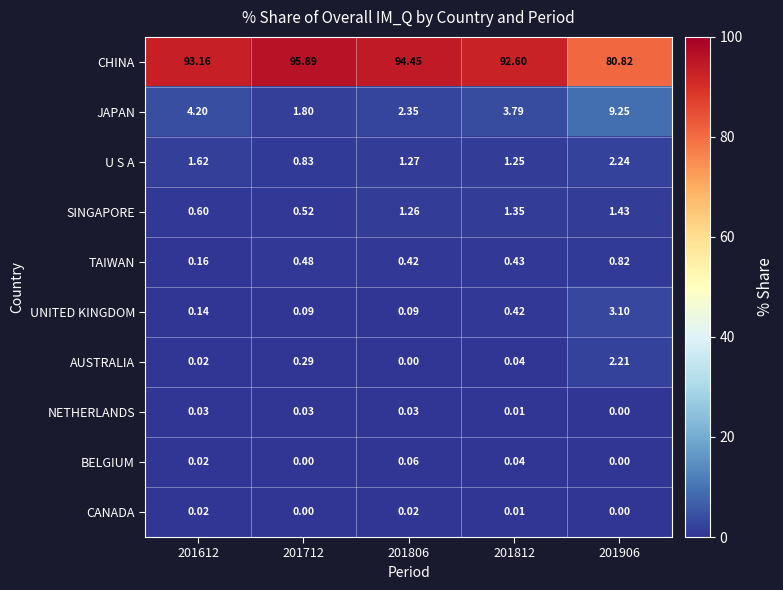

How many categories are shown in the chart?

5